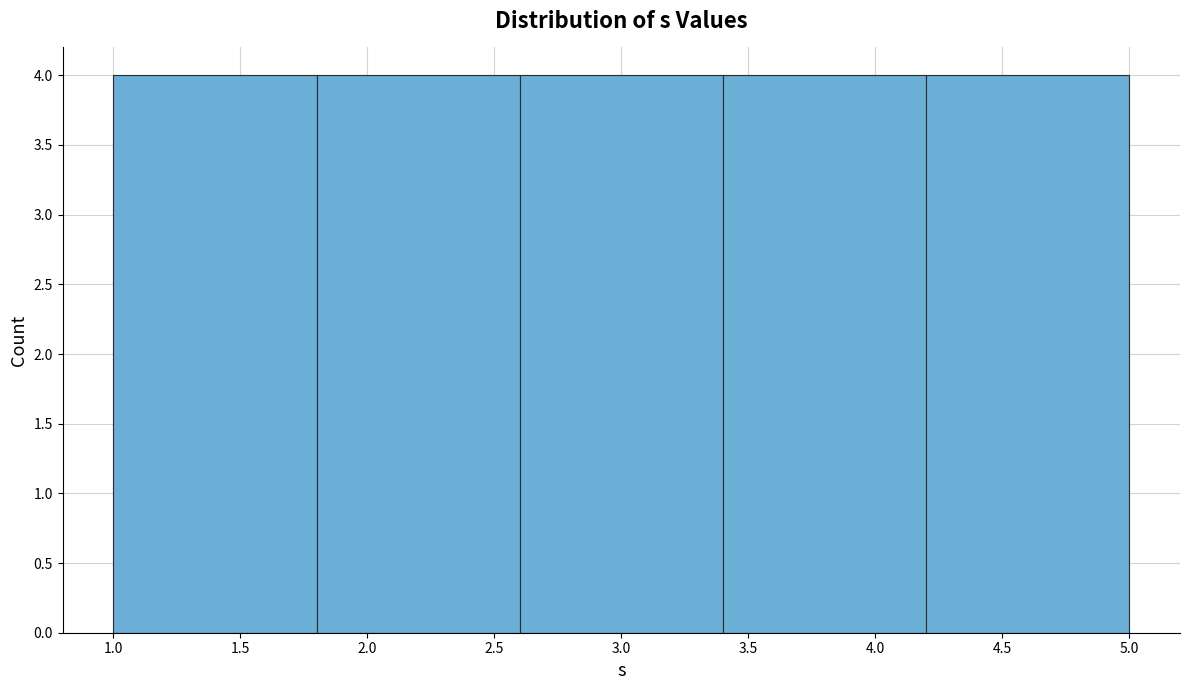

Reading left to right, list every bar in this chart as the range it spans on the x-axis followed by its height. The values are not printed on the chart, so give them approximately, as read against the axis.

1.0 to 1.8: 4
1.8 to 2.6: 4
2.6 to 3.4: 4
3.4 to 4.2: 4
4.2 to 5.0: 4